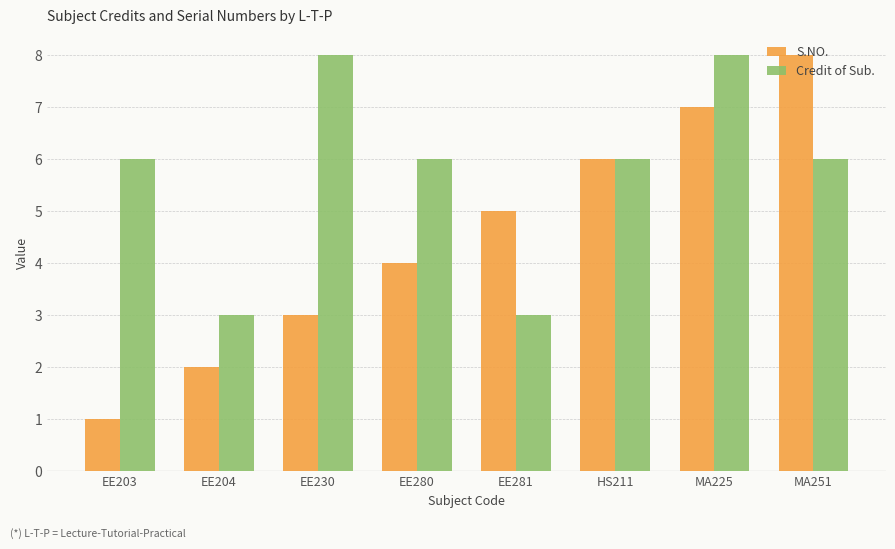

What is the difference between the maximum and minimum values in the Credit of Sub. series?

5